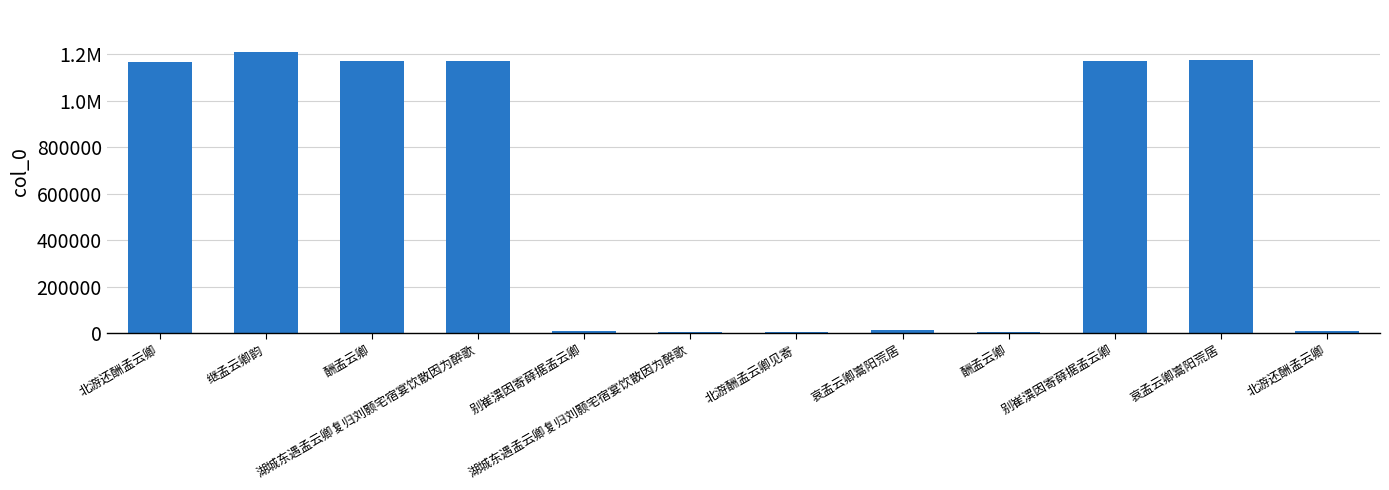

Which has a higher value, 哀孟云卿嵩阳荒居 or 酬孟云卿?

哀孟云卿嵩阳荒居